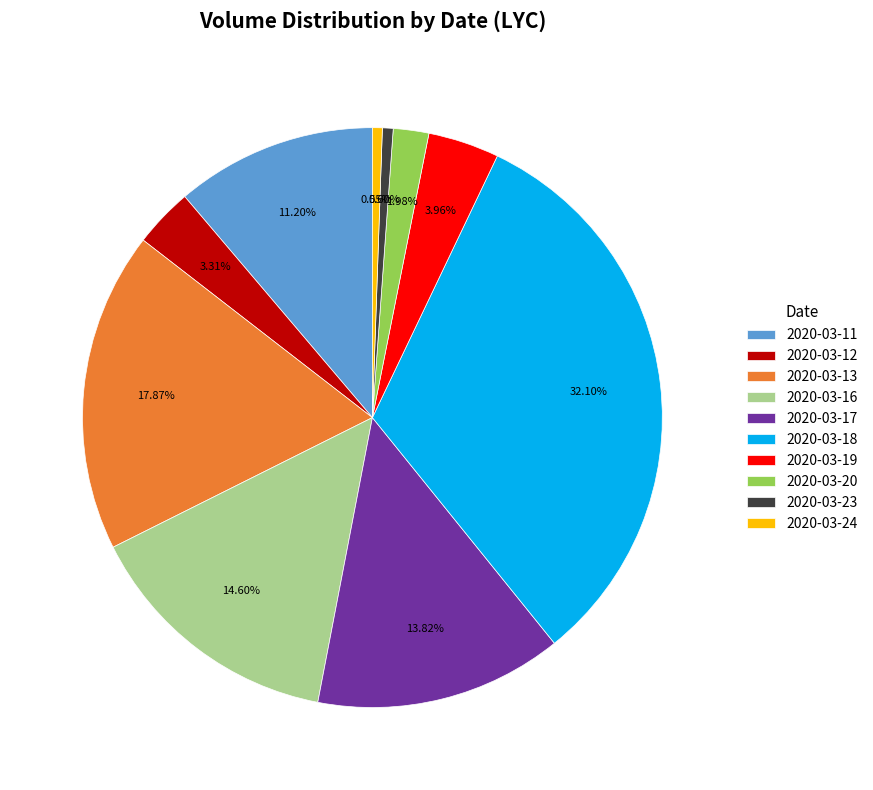

Is there any slice that represents more than half of the pie?

No